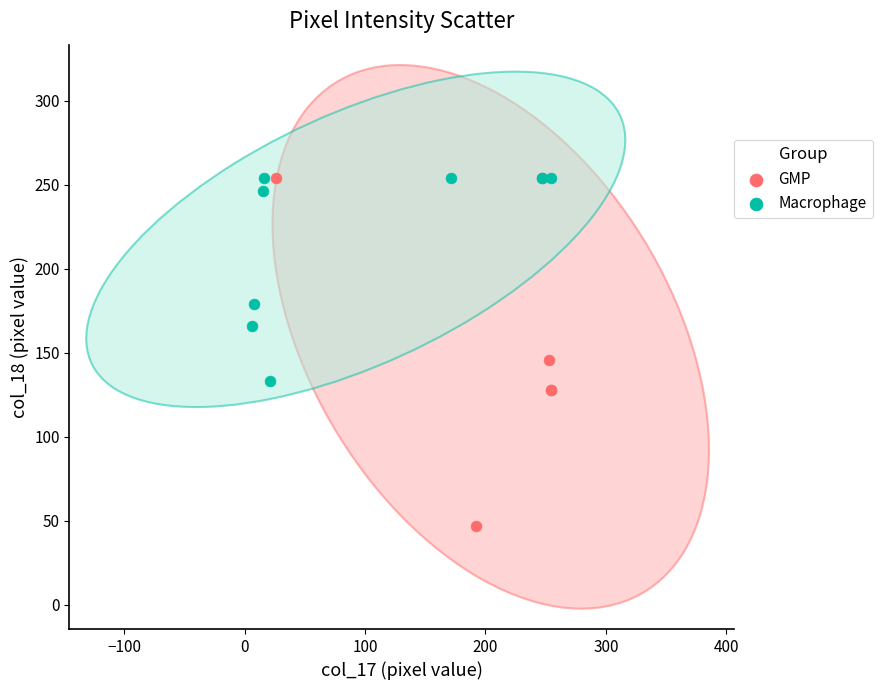

Which series reaches the minimum Y coordinate?

GMP